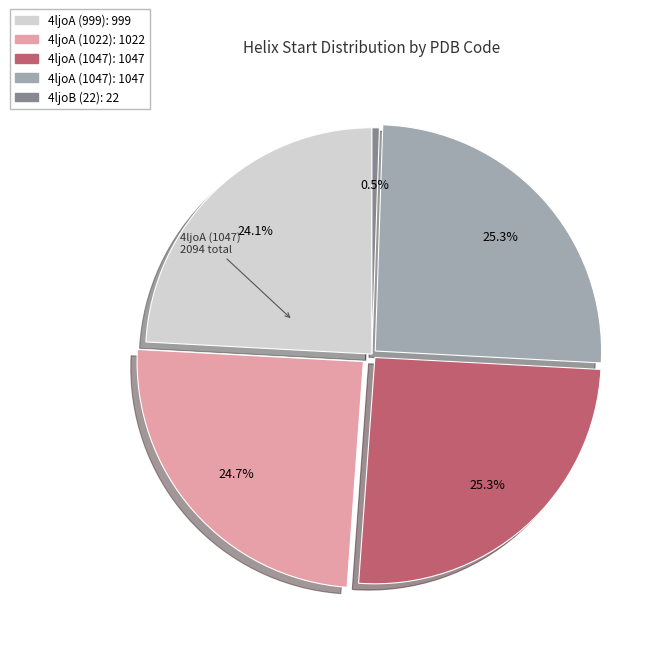

Is there any slice that represents more than half of the pie?

No